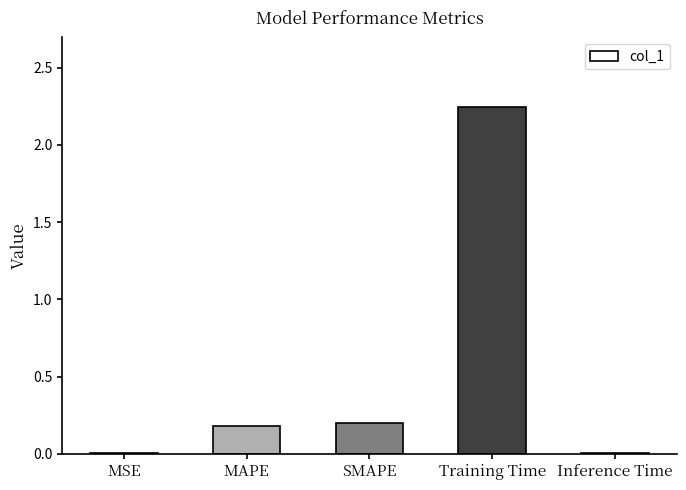

True or false: the data shows 0.2 at MAPE.

True